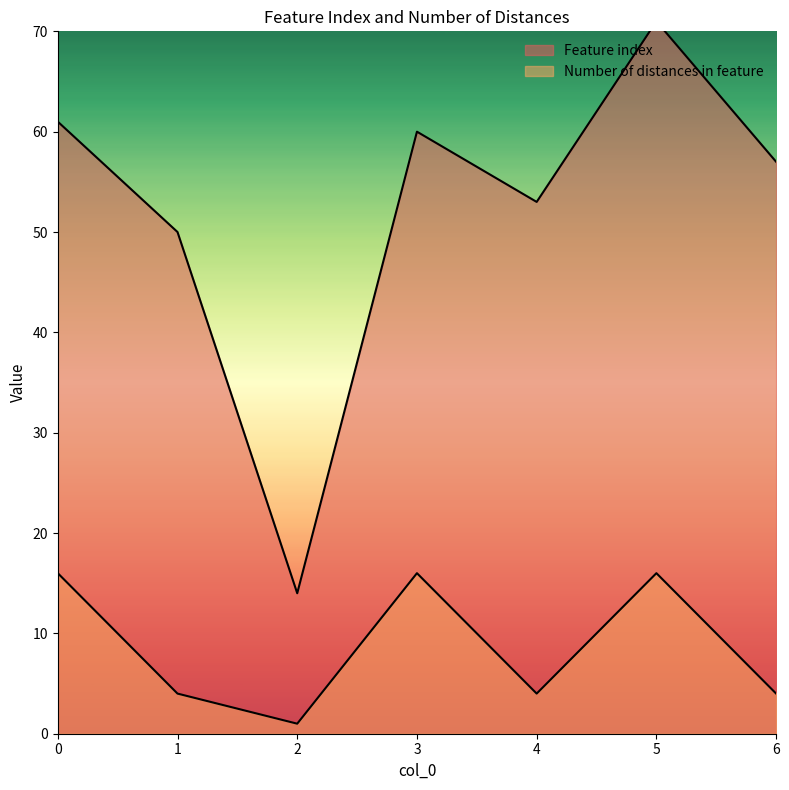

Which has a higher value, 4 or 2?

4